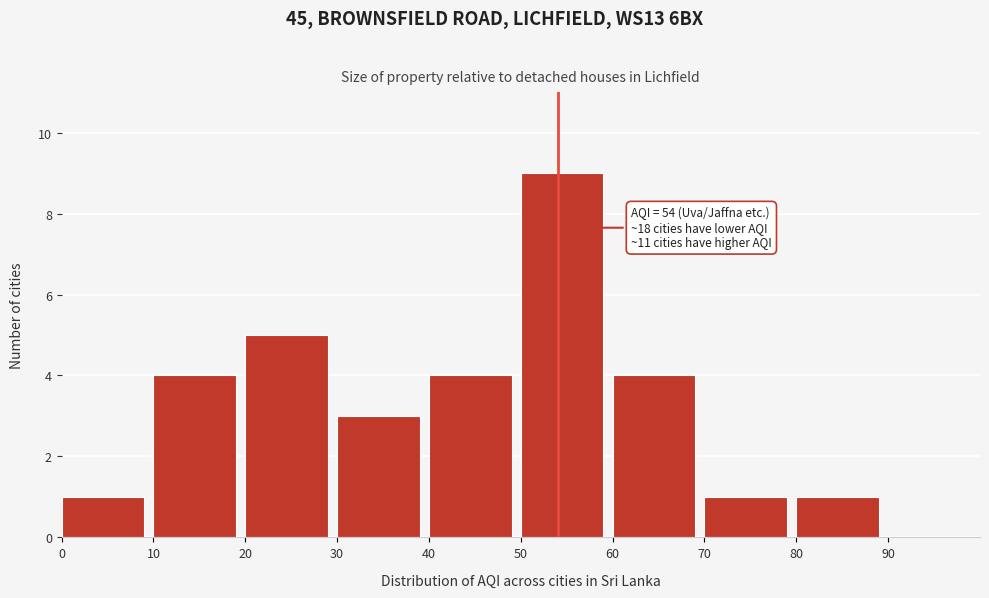

Which range on the x-axis has the tallest bar?

50 to 60